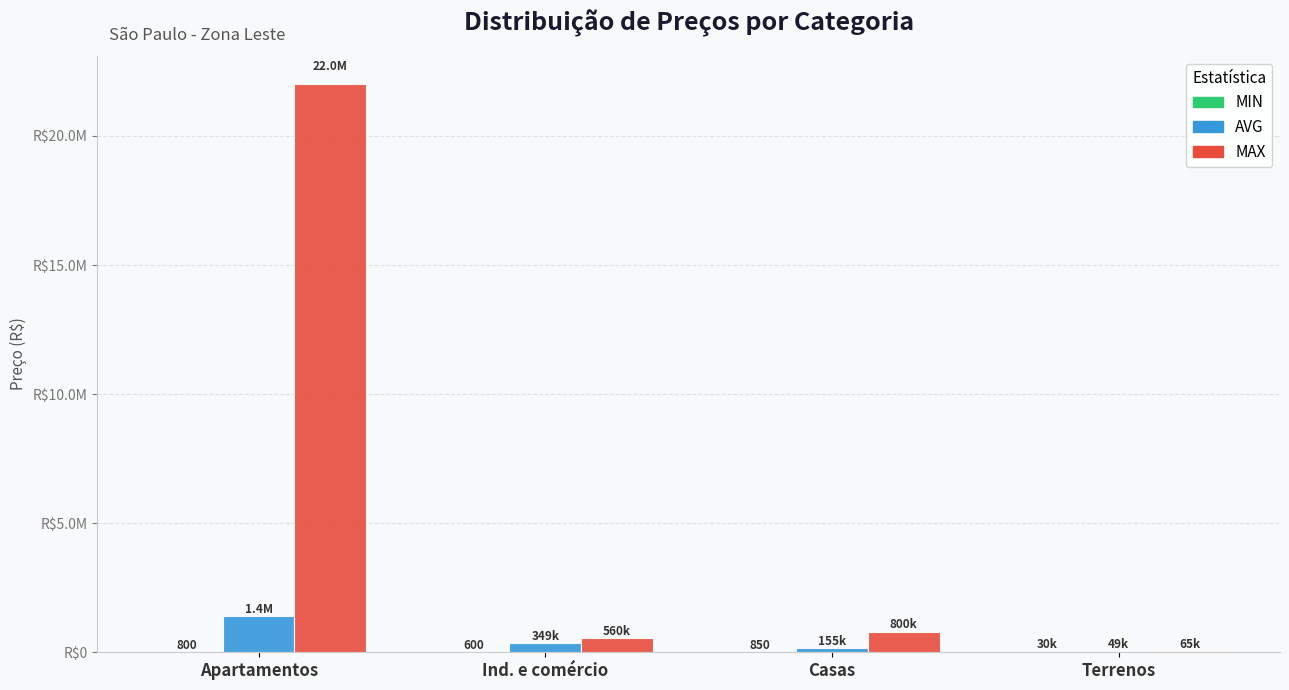

What is the greatest value displayed?

22000000